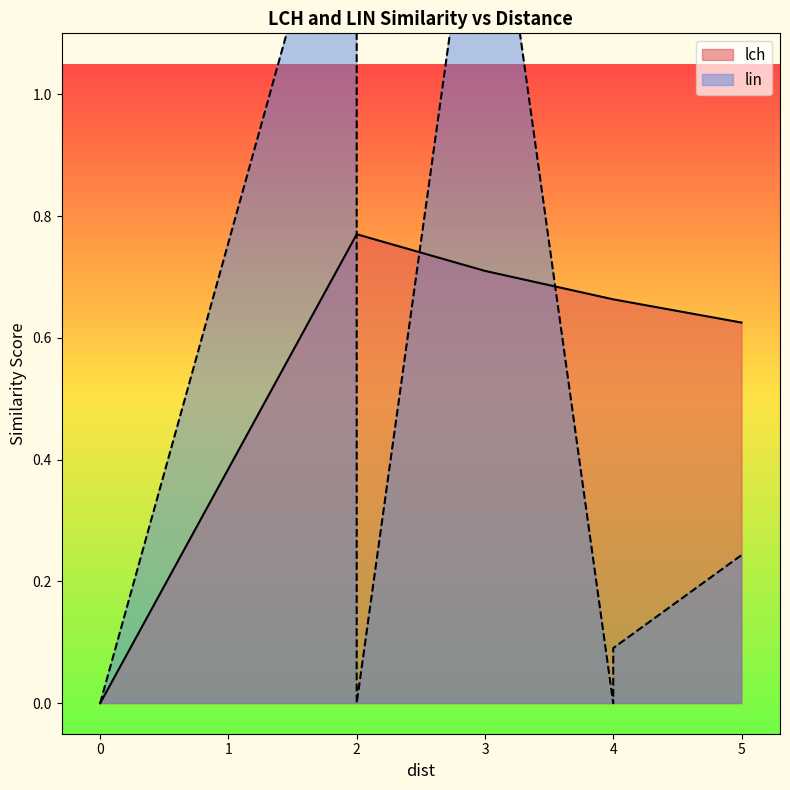

What is the sum of the lch values at 4 and 2?

1.4